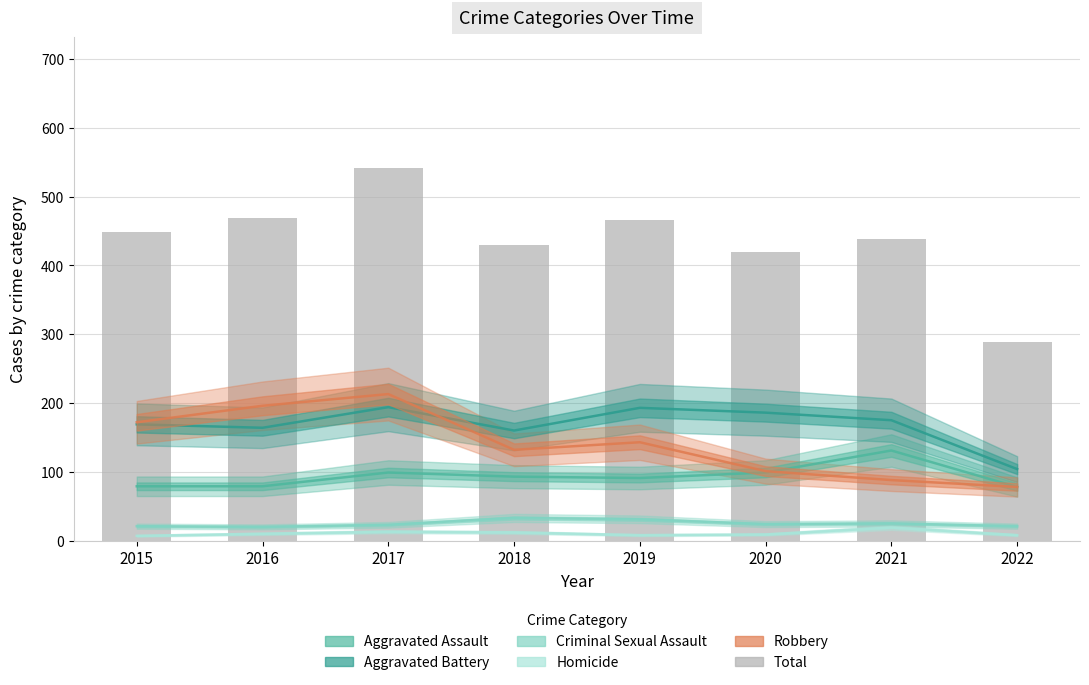

Which series has the widest spread of values?

Total